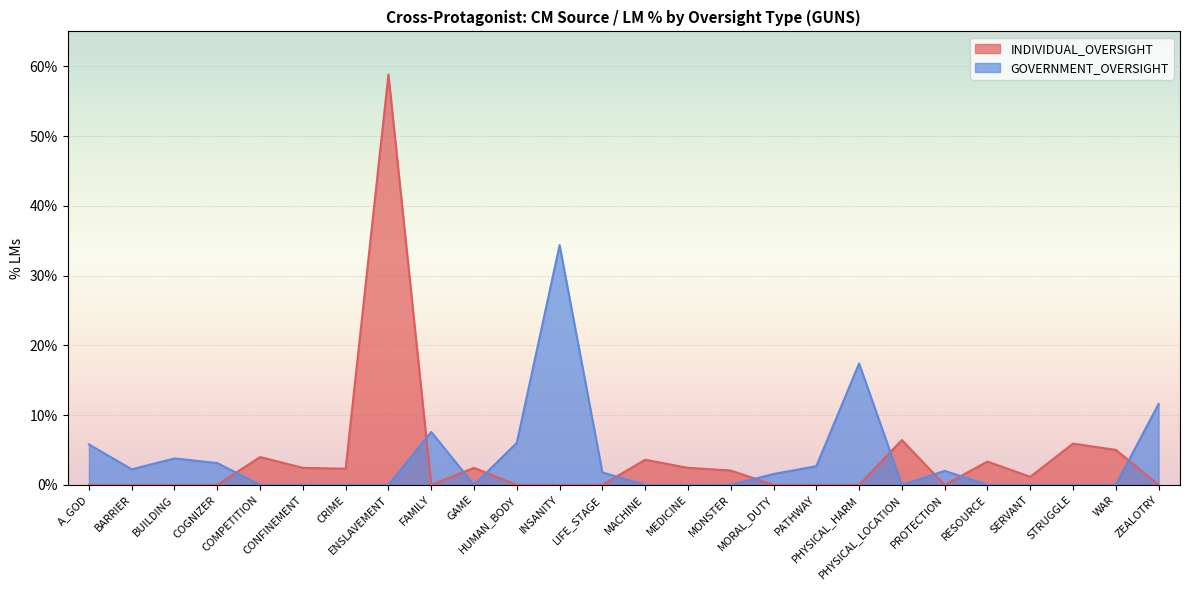

At how many categories does at least one series exceed 0?

26